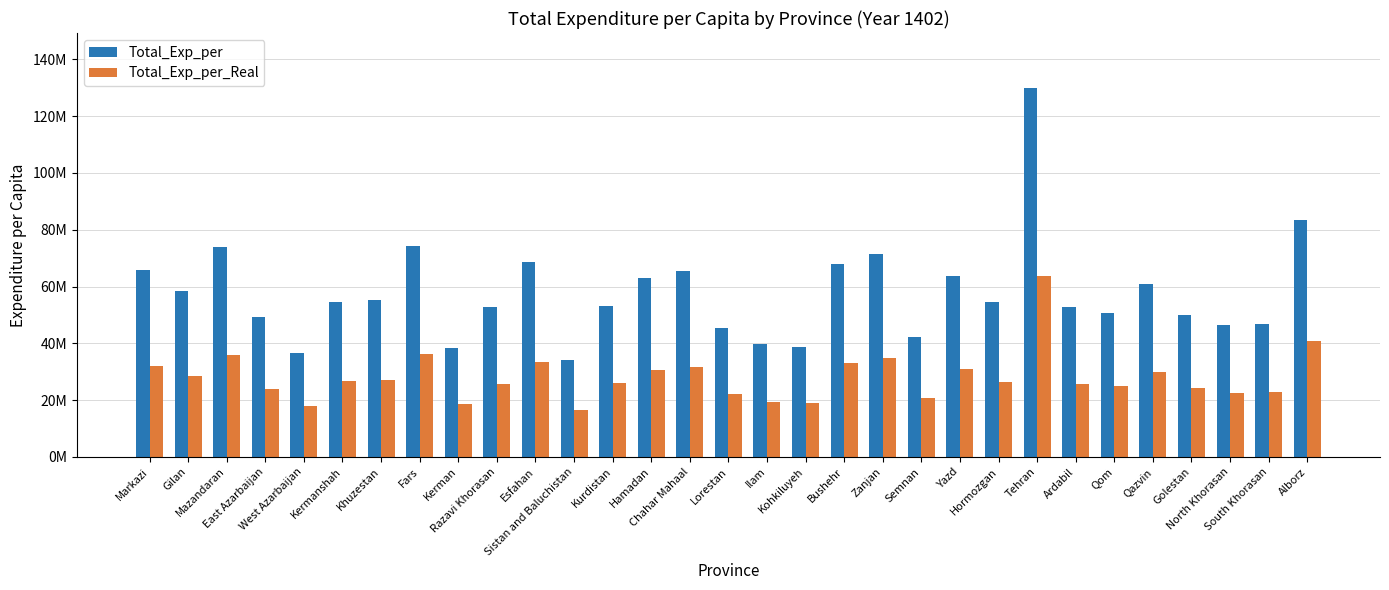

What are all the series names shown in the legend?

Total_Exp_per, Total_Exp_per_Real